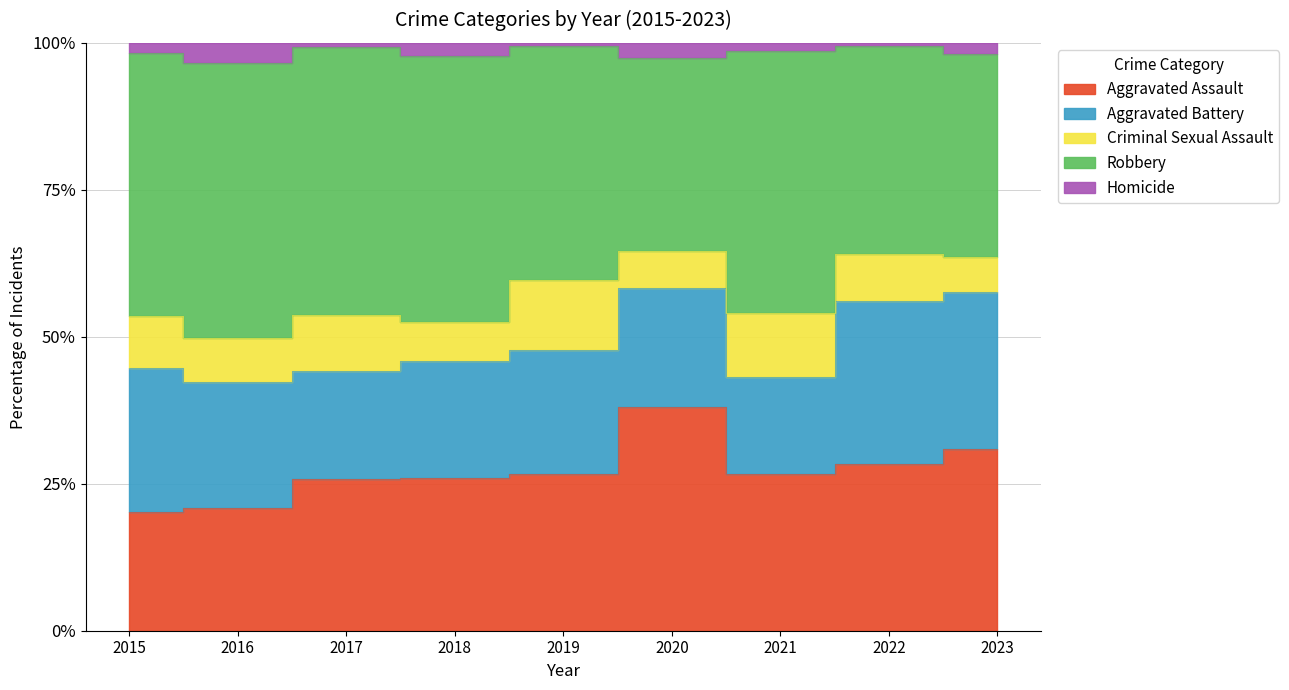

True or false: Homicide and Criminal Sexual Assault cross at least once.

False